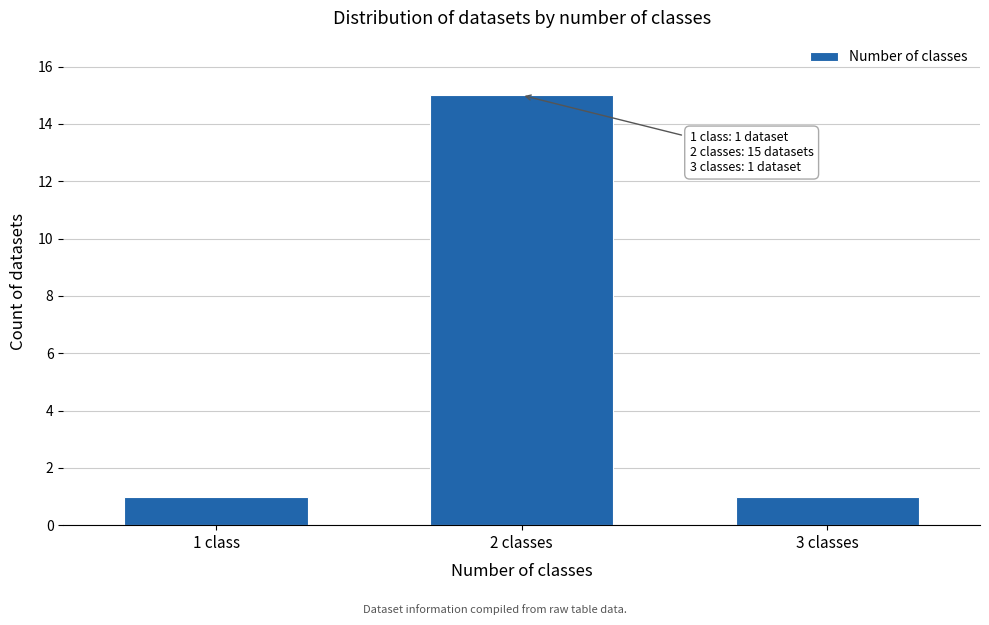

Reading left to right, what are all the values shown in this chart?

1	15	1